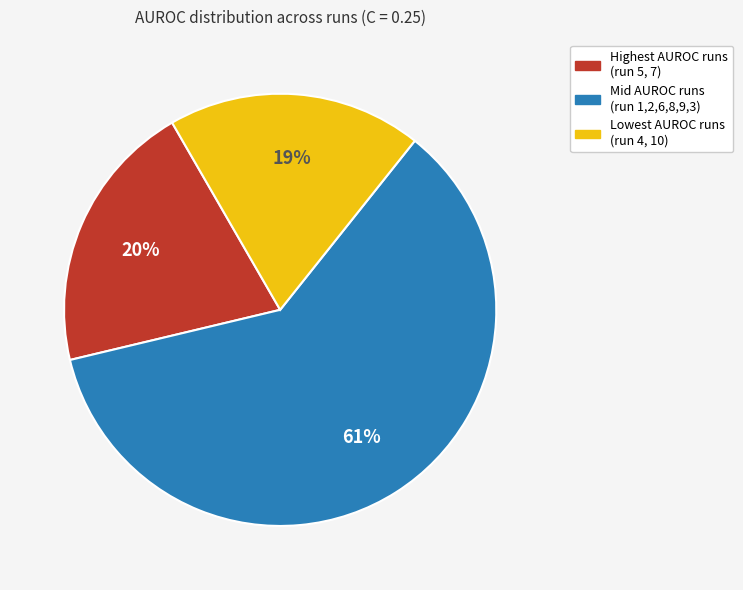

Which category has the biggest portion of the pie?

Mid AUROC runs (run 1,2,6,8,9,3)